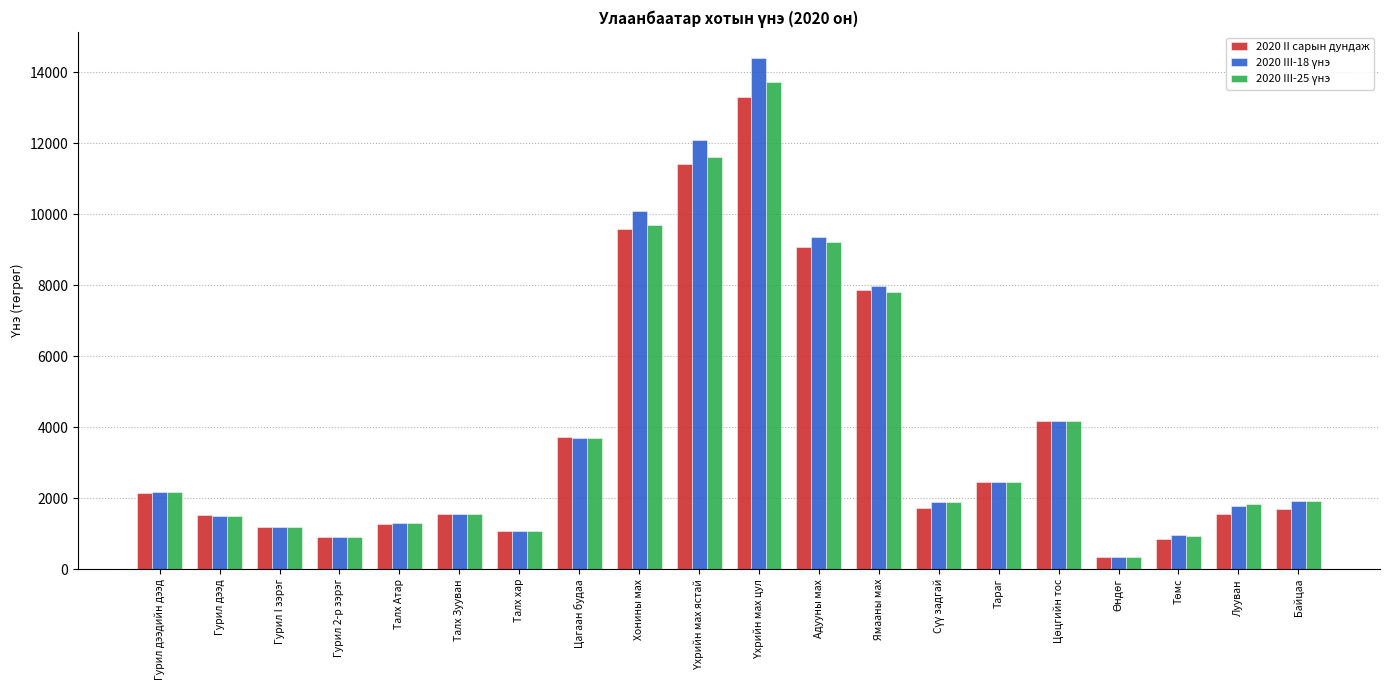

How many series are shown in this chart?

3